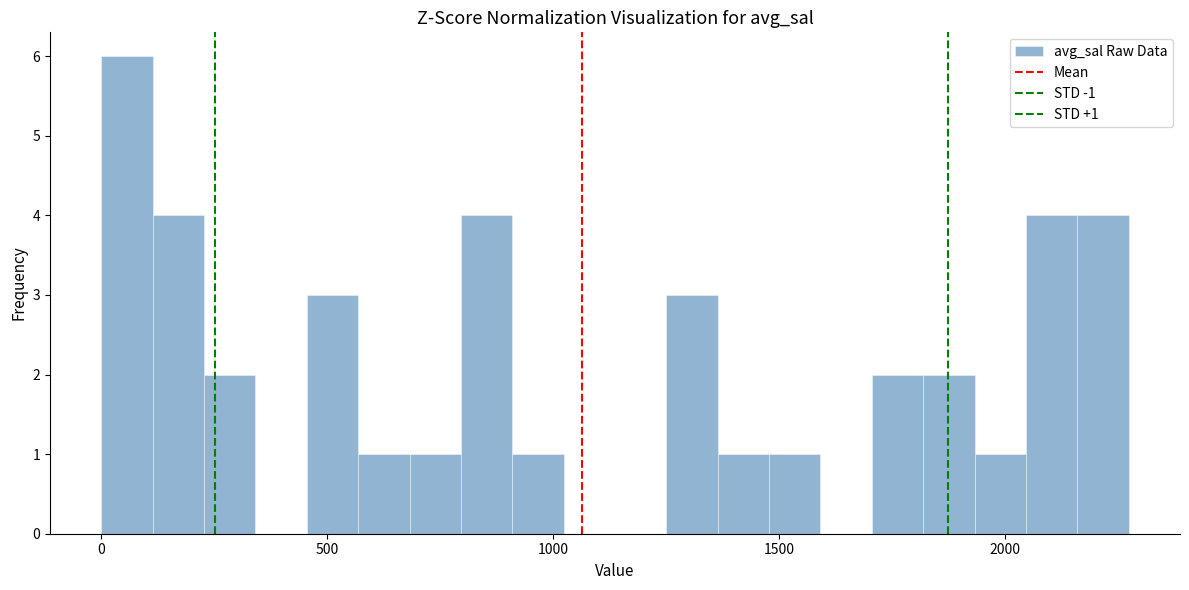

Around what value on the x-axis is the tallest bar? Give the approximate position of its centre, as read against the axis.

50